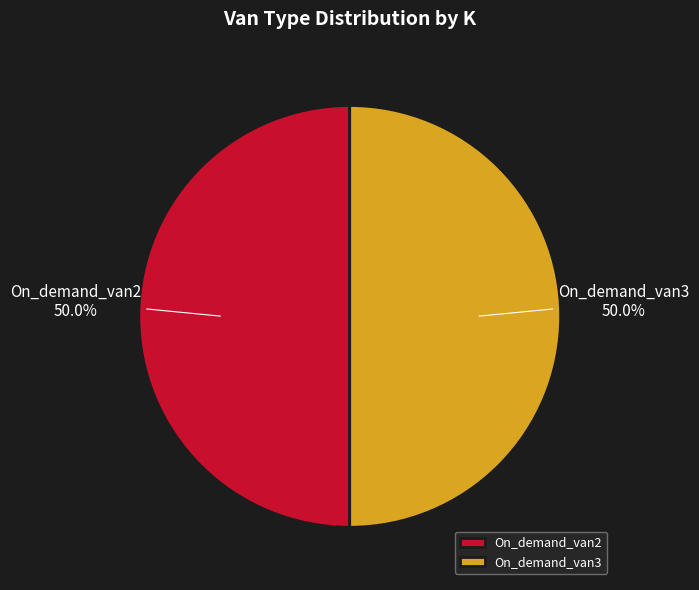

True or false: On_demand_van3 accounts for 7% of the total.

False